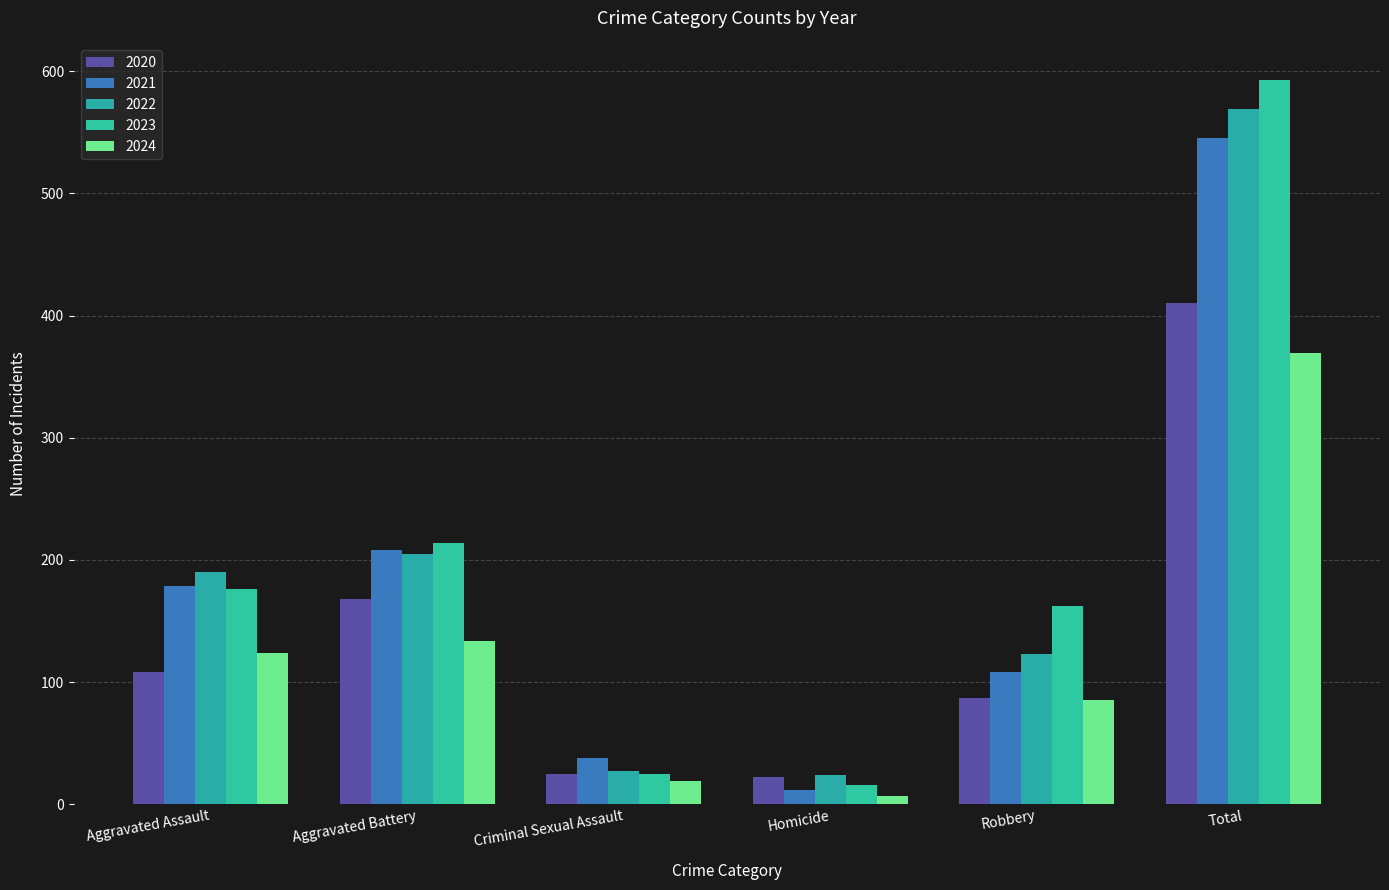

What is the value of the 2020 bar at the 6th from the left?

410